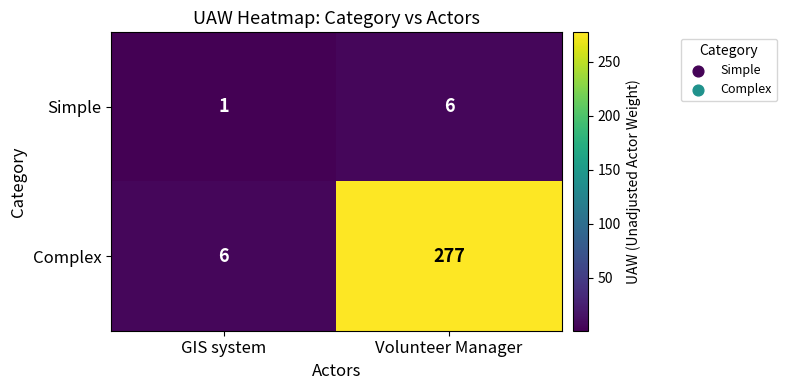

Read the Complex value at Volunteer Manager, to the nearest 50.

300